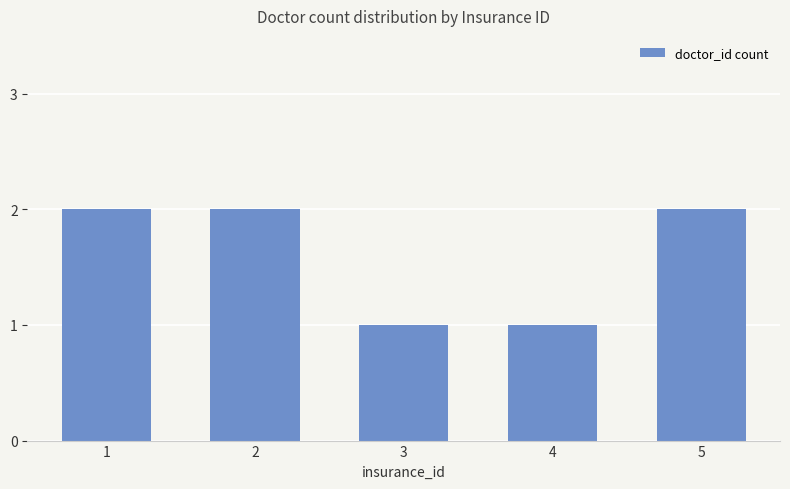

Read the value at 2.

2